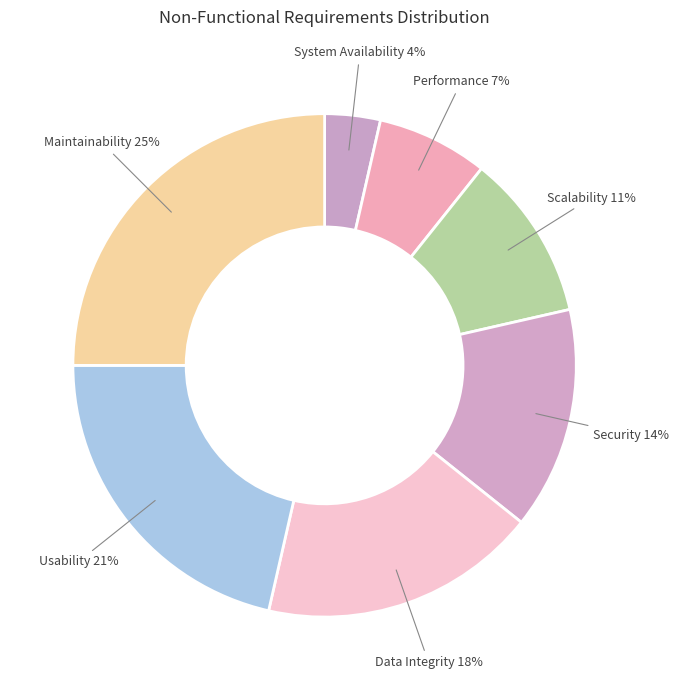

Approximately how many times larger is the value at Usability compared to Performance?

3.0